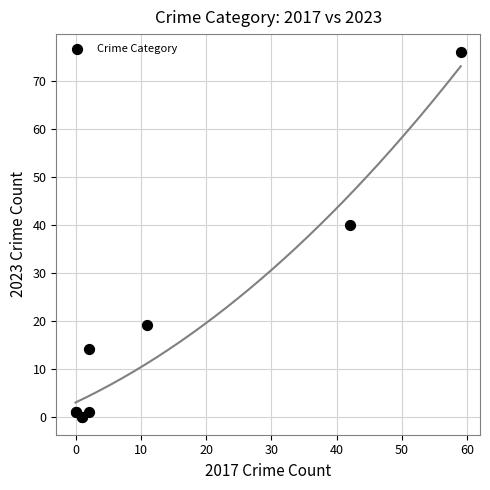

What Y value in the scatter plot is closest to 38?

40